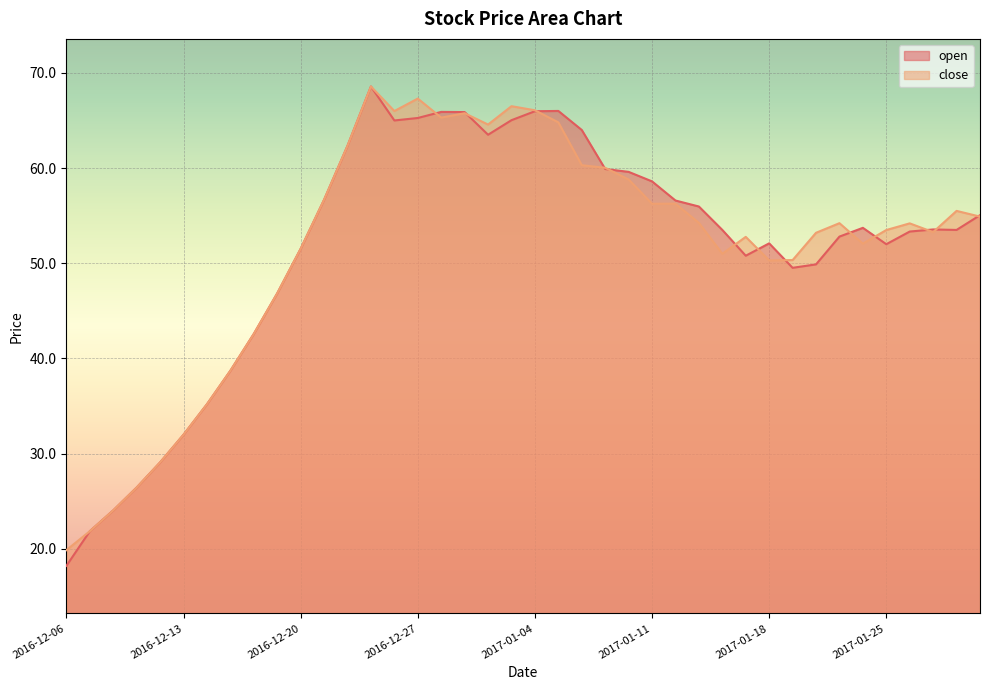

Reading left to right, extract all data points from this chart.

open: 18.2	21.9	24.0	26.4	29.1	32.0	35.2	38.7	42.6	46.8	51.5	56.7	62.3	68.6	65.0	65.3	65.9	65.9	63.5	65.0	66.0	66.0	64.0	59.9	59.6	58.6	56.6	56.0	53.5	50.8	52.1	49.5	49.9	52.8	53.7	52.0	53.3	53.5	53.5	55.0
close: 19.9	21.9	24.0	26.4	29.1	32.0	35.2	38.7	42.6	46.8	51.5	56.7	62.3	68.6	66.0	67.3	65.3	65.8	64.6	66.5	66.1	64.8	60.3	60.0	58.8	56.2	56.3	54.2	51.0	52.8	50.3	50.3	53.2	54.2	52.1	53.5	54.2	53.3	55.5	54.9